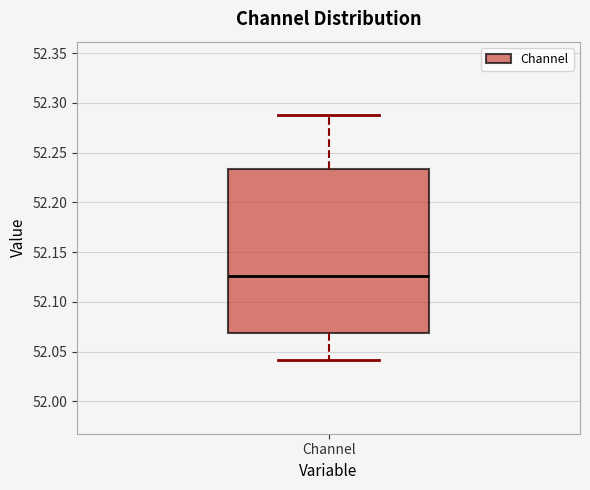

Read this box plot against the y-axis: the position of the median line, the range covered by the box, and the ends of both whiskers. The values are not printed on the chart, so give them approximately, as read against the axis.

median 52.125, box 52.070 to 52.235, whiskers 52.040 to 52.290